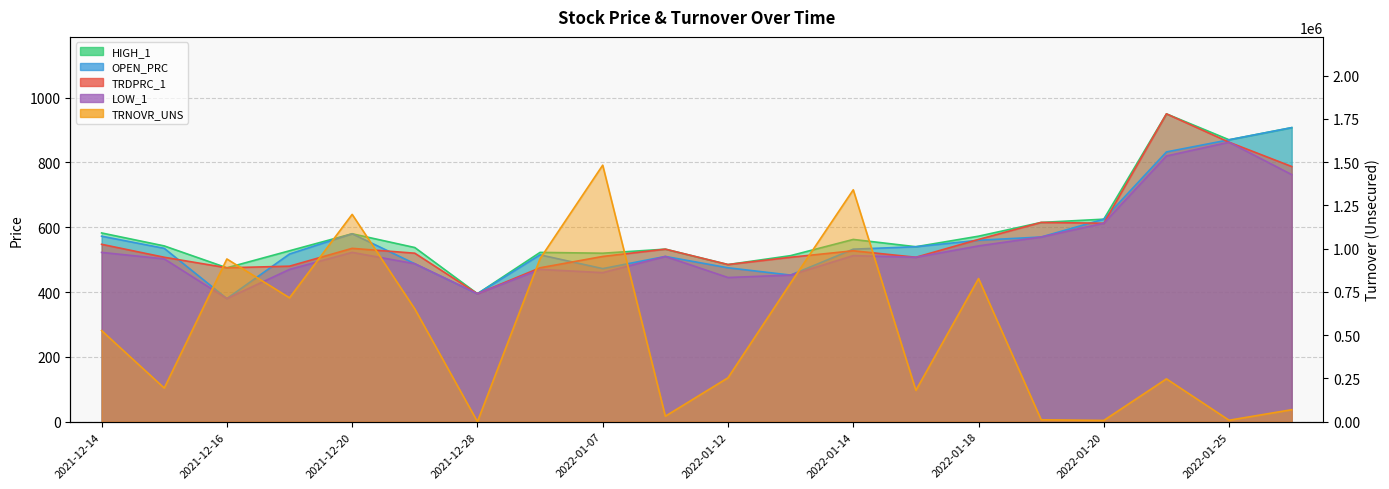

Reading left to right, list all the values displayed in this chart.

HIGH_1: 2021-12-14=582.5	2021-12-15=542.5	2021-12-16=475.0	2021-12-17=527.5	2021-12-20=580.0	2021-12-21=537.5	2021-12-28=395.0	2022-01-06=522.5	2022-01-07=520.0	2022-01-10=532.5	2022-01-12=485.0	2022-01-13=512.5	2022-01-14=562.5	2022-01-17=540.0	2022-01-18=572.5	2022-01-19=615.0	2022-01-20=625.0	2022-01-24=950.0	2022-01-25=870.0	2022-01-26=907.5
OPEN_PRC: 2021-12-14=572.5	2021-12-15=535.0	2021-12-16=380.0	2021-12-17=517.5	2021-12-20=580.0	2021-12-21=487.5	2021-12-28=395.0	2022-01-06=515.0	2022-01-07=472.5	2022-01-10=510.0	2022-01-12=475.0	2022-01-13=452.5	2022-01-14=532.5	2022-01-17=540.0	2022-01-18=560.0	2022-01-19=570.0	2022-01-20=625.0	2022-01-24=832.5	2022-01-25=870.0	2022-01-26=907.5
TRDPRC_1: 2021-12-14=547.5	2021-12-15=507.5	2021-12-16=475.0	2021-12-17=480.0	2021-12-20=535.0	2021-12-21=520.0	2021-12-28=395.0	2022-01-06=475.0	2022-01-07=510.0	2022-01-10=532.5	2022-01-12=485.0	2022-01-13=507.5	2022-01-14=527.5	2022-01-17=507.5	2022-01-18=562.5	2022-01-19=615.0	2022-01-20=612.5	2022-01-24=950.0	2022-01-25=862.5	2022-01-26=787.5
LOW_1: 2021-12-14=522.5	2021-12-15=502.5	2021-12-16=380.0	2021-12-17=470.0	2021-12-20=522.5	2021-12-21=487.5	2021-12-28=395.0	2022-01-06=470.0	2022-01-07=460.0	2022-01-10=510.0	2022-01-12=445.0	2022-01-13=452.5	2022-01-14=512.5	2022-01-17=507.5	2022-01-18=542.5	2022-01-19=570.0	2022-01-20=612.5	2022-01-24=820.0	2022-01-25=862.5	2022-01-26=762.5
TRNOVR_UNS: 2021-12-14=526553.8	2021-12-15=194477.5	2021-12-16=940251.5	2021-12-17=715875.8	2021-12-20=1197872.9	2021-12-21=651750.9	2021-12-28=331.8	2022-01-06=941922.6	2022-01-07=1482251.2	2022-01-10=31934.4	2022-01-12=253815.1	2022-01-13=801327.1	2022-01-14=1339888.0	2022-01-17=181245.0	2022-01-18=827027.5	2022-01-19=11226.0	2022-01-20=7475.0	2022-01-24=247626.0	2022-01-25=8524.5	2022-01-26=69523.4